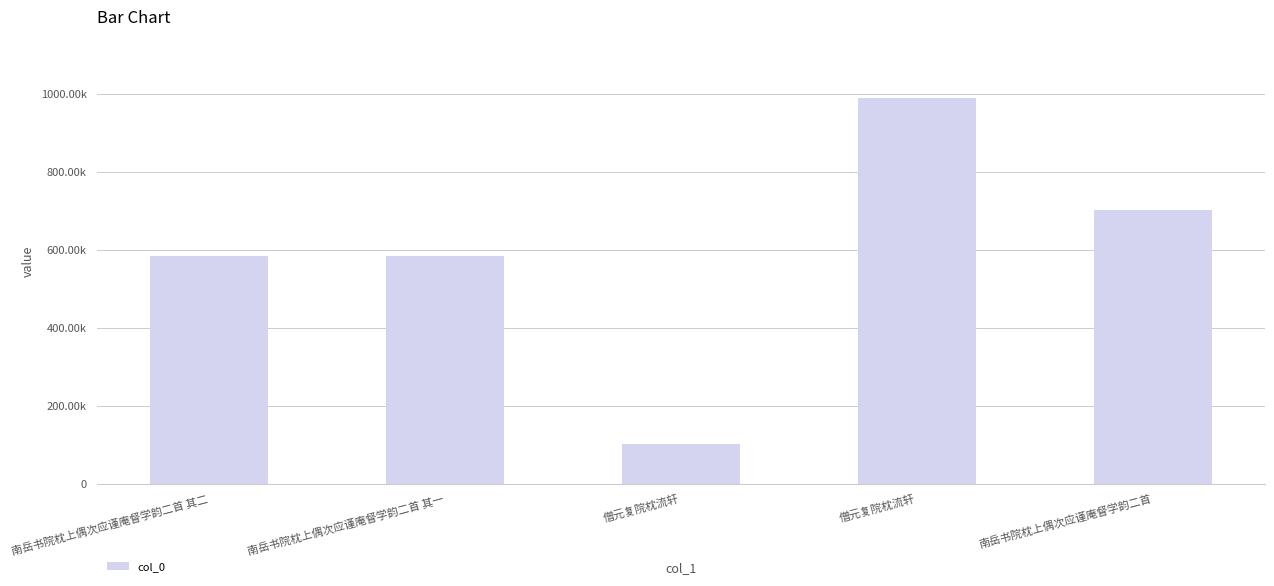

What is the difference between the values at 僧元复院枕流轩 and 僧元复院枕流轩?

888236